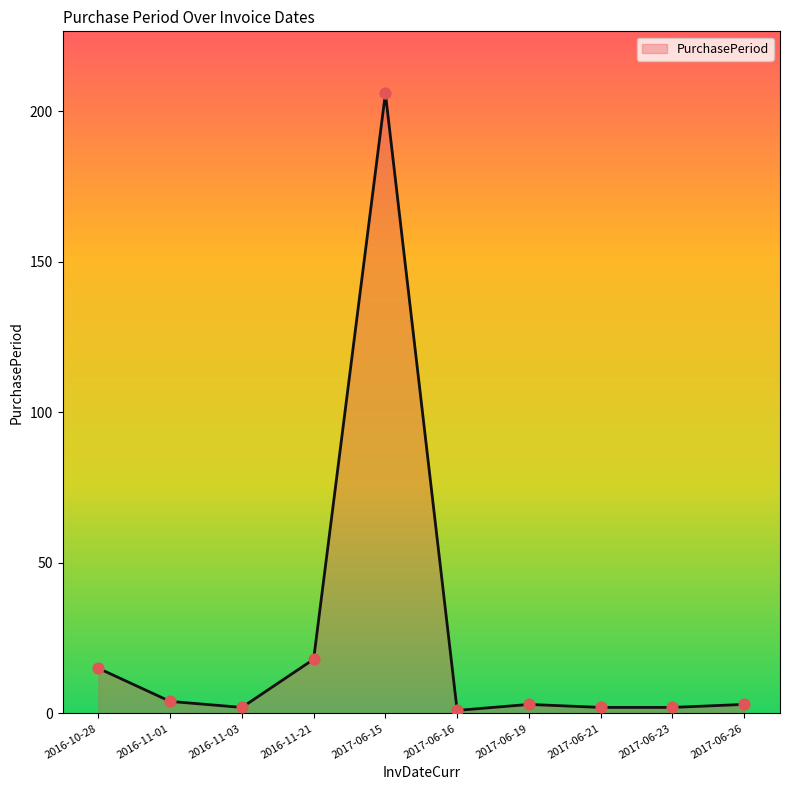

Between 2016-10-28 and 2017-06-19, which is larger?

2016-10-28